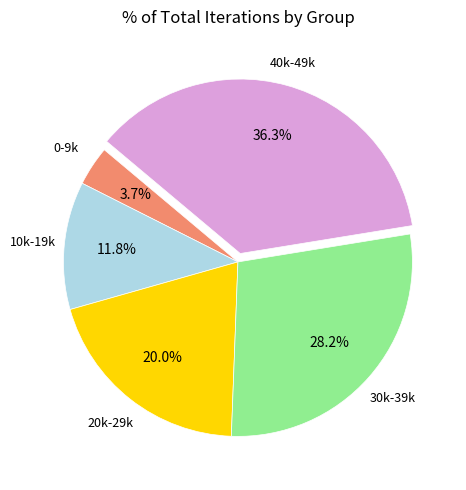

Is there a majority slice in this chart?

No